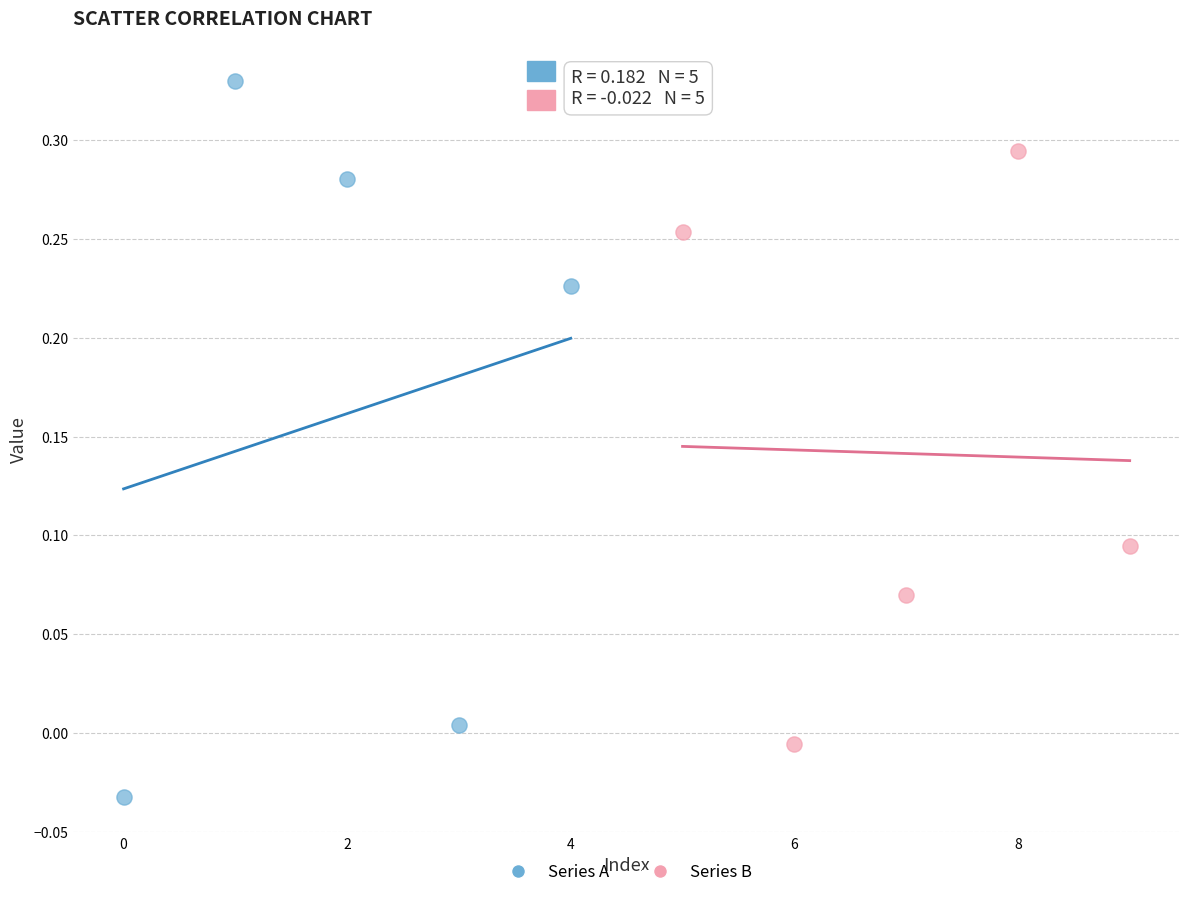

What are all the series names shown in the legend?

Series A, Series B